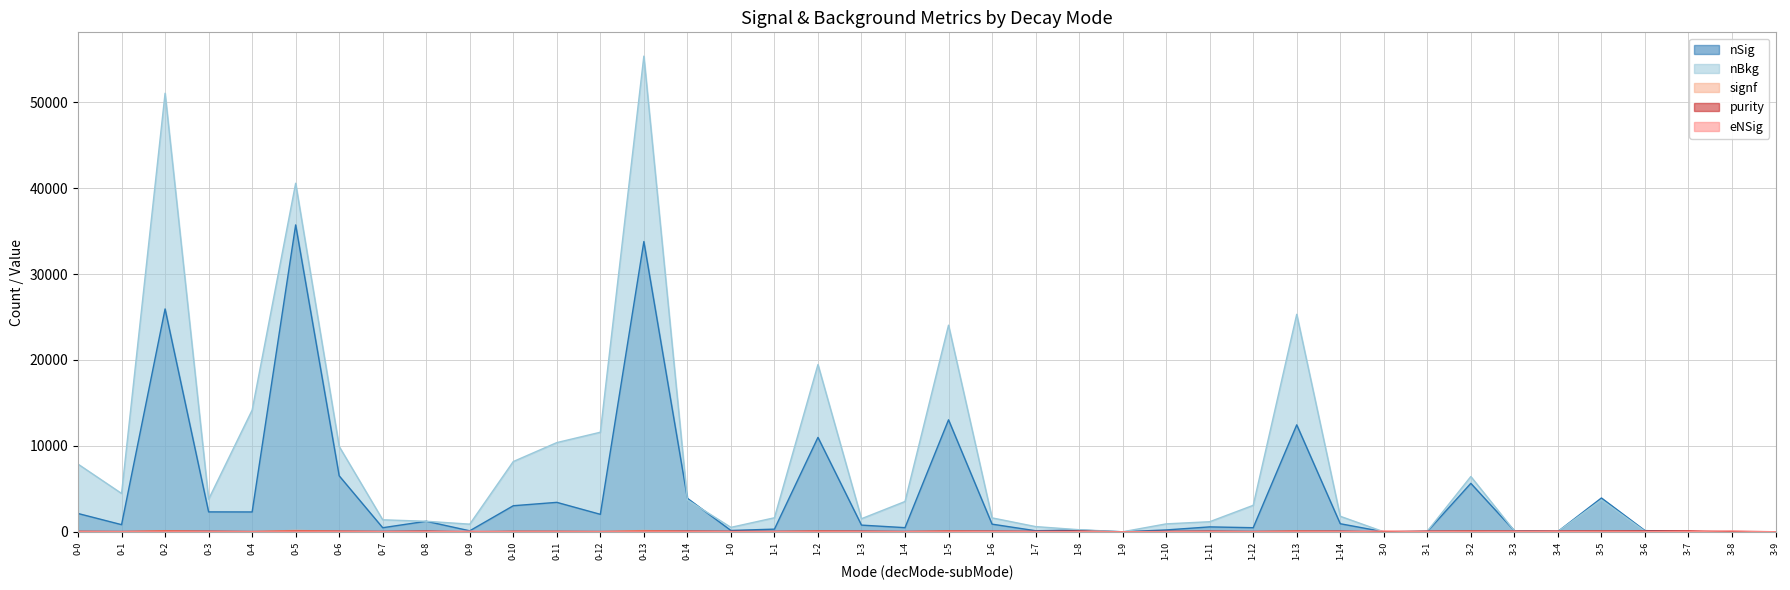

Which category has the highest value in the nSig series?

0-5